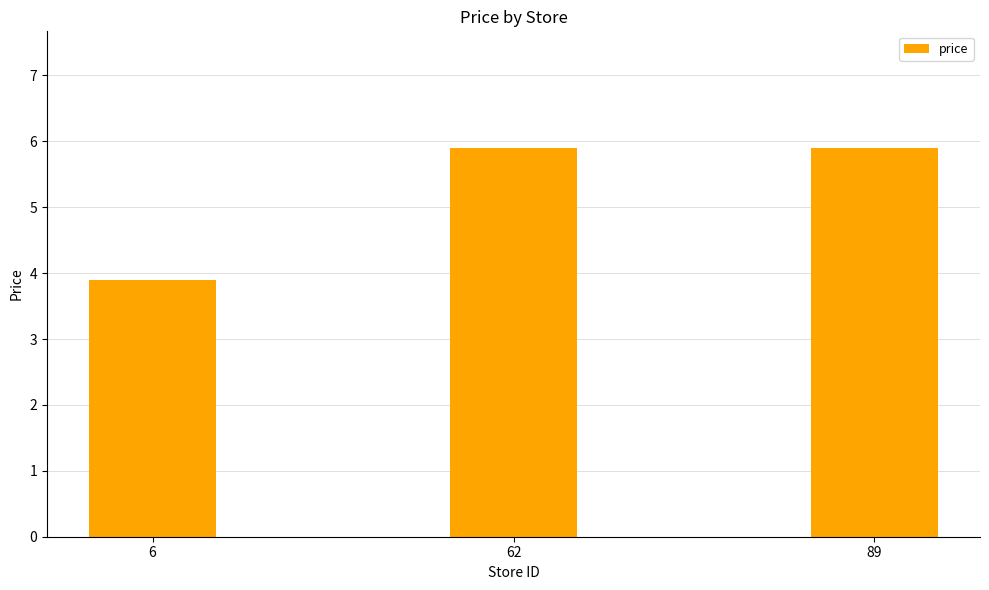

Is it true that the value at 89 is 1.5?

False